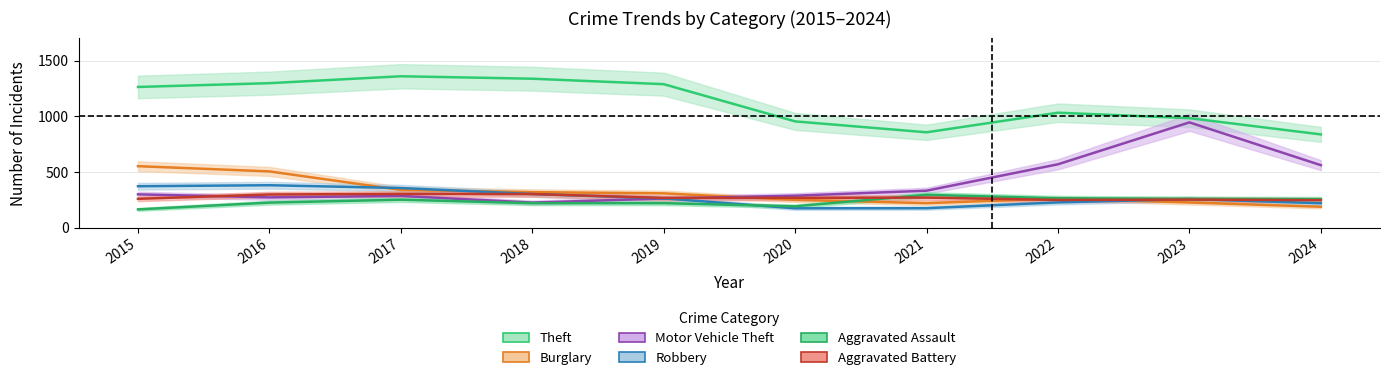

List the series in order of their peak value, lowest first.

Aggravated Assault, Aggravated Battery, Robbery, Burglary, Motor Vehicle Theft, Theft